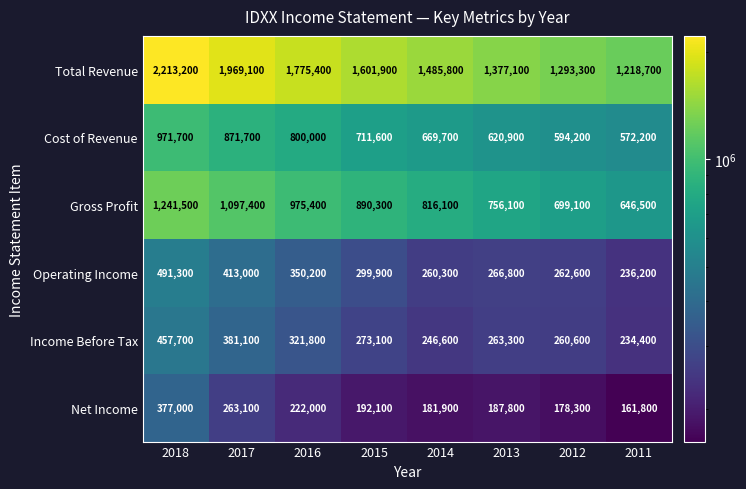

At which label does Income Before Tax reach its minimum?

2011